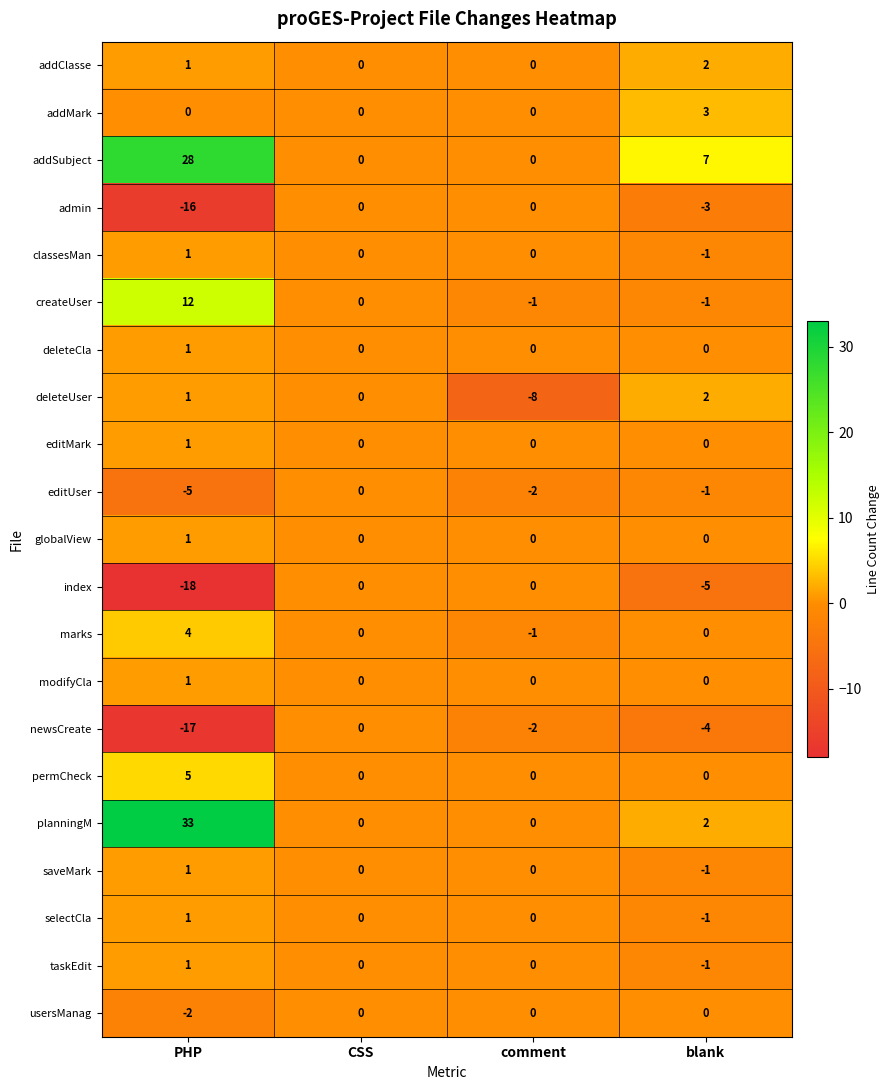

At which label does usersManag reach its minimum?

PHP